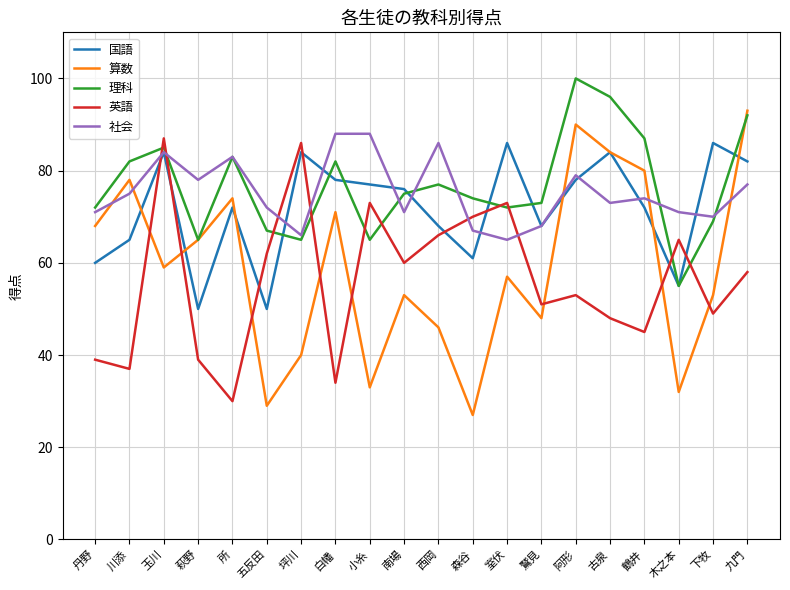

What is the spread (max minus min) of values at 坪川?

46